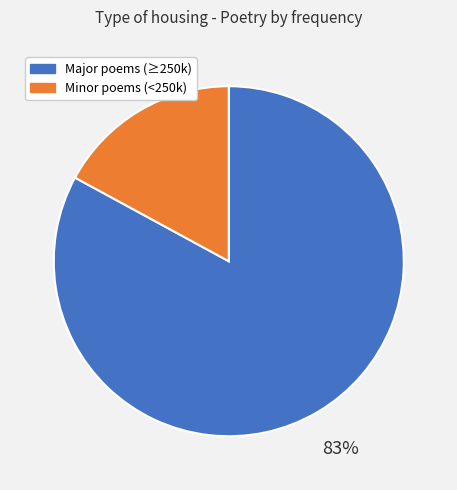

To the nearest percent, what is the difference between the largest and smallest slice percentages?

66%